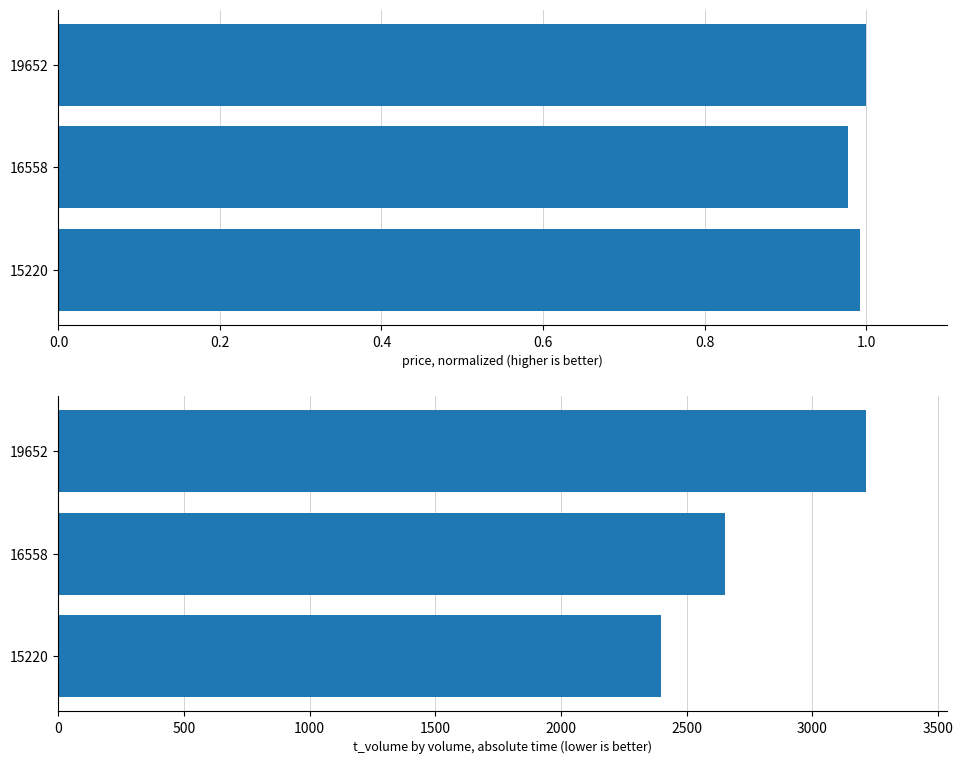

List the series in order of their overall mean, lowest first.

price (normalized), t_volume